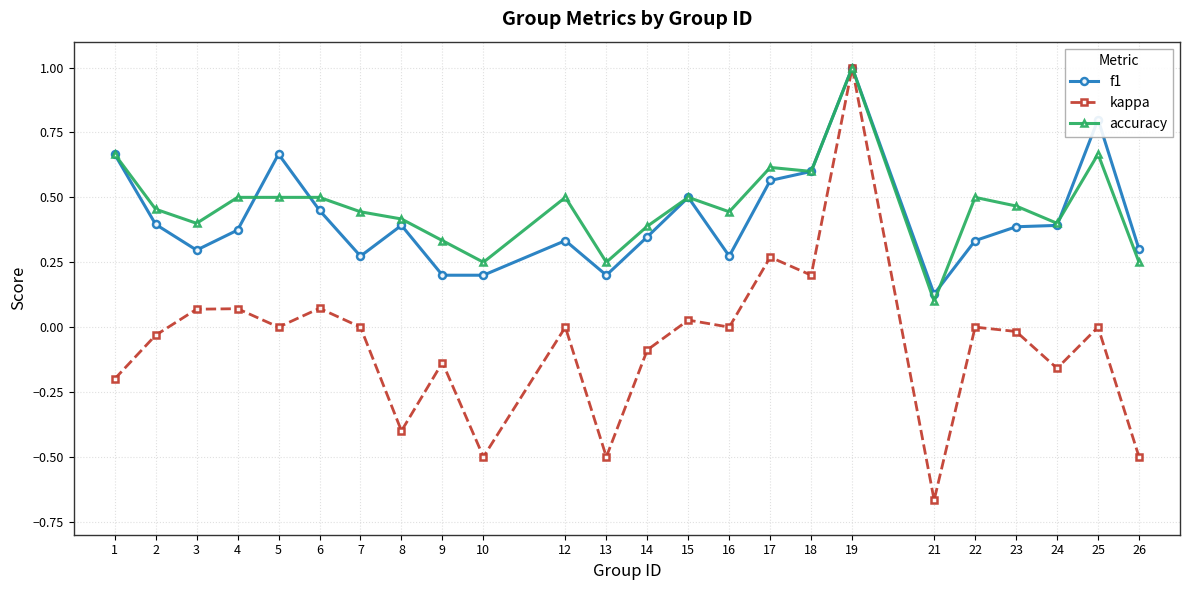

Which series has the largest range (max minus min)?

kappa